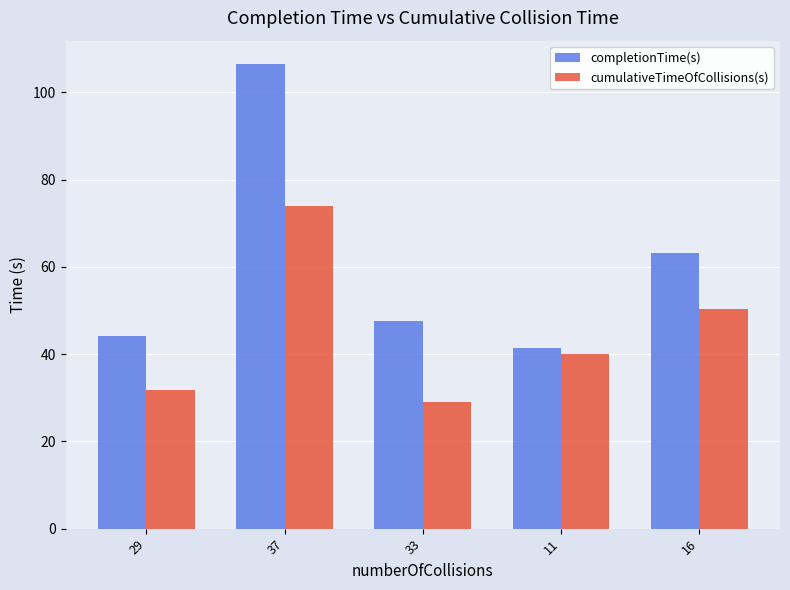

Which category has the highest value in the completionTime(s) series?

37